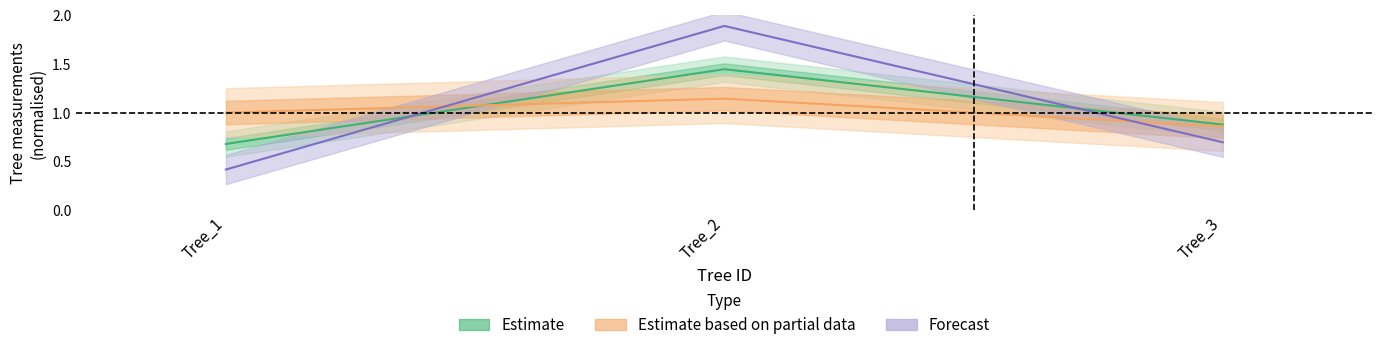

At which category is the sum across all series the highest?

Tree_2